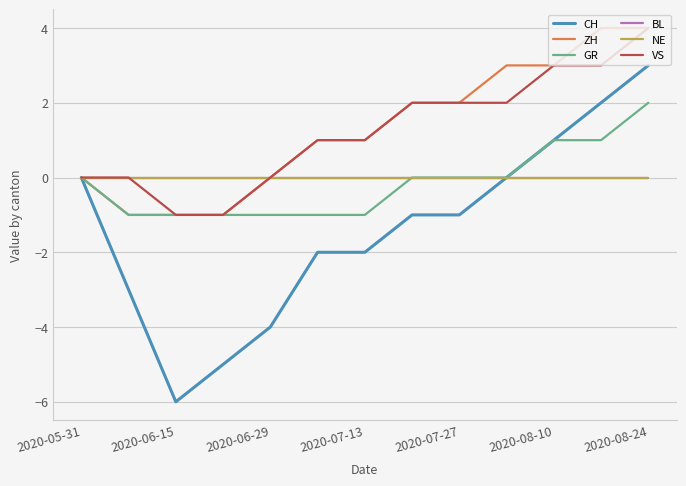

Does the chart display data point markers on the line(s)?

No